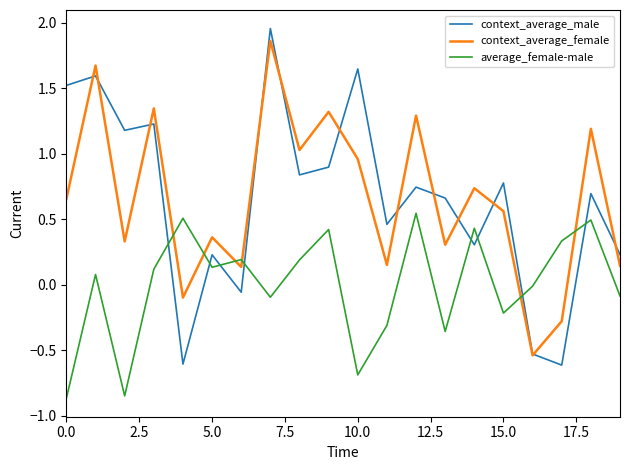

Which series has the largest range (max minus min)?

context_average_male